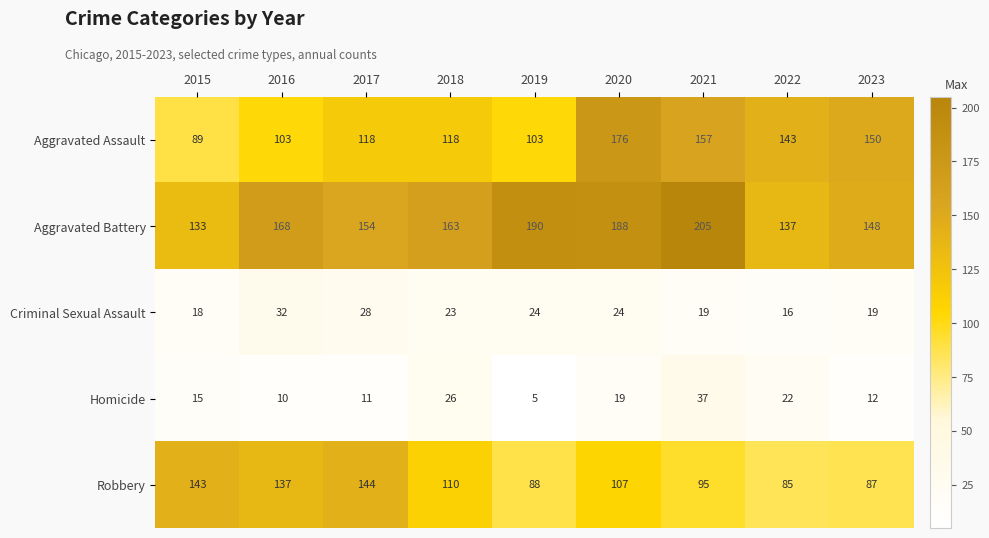

True or false: Criminal Sexual Assault has a value of 16 at 2022.

True